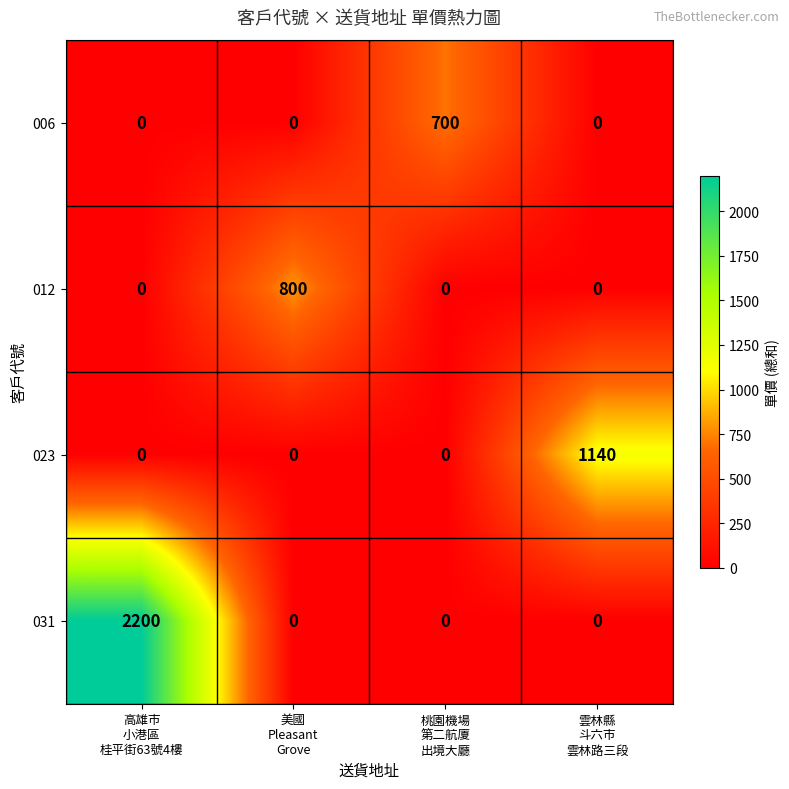

At how many categories does at least one series exceed 1095?

2